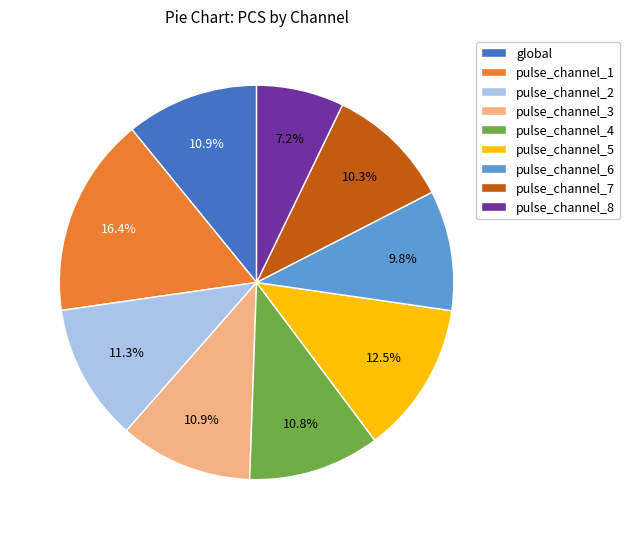

To the nearest percent, what is the average slice percentage?

11%